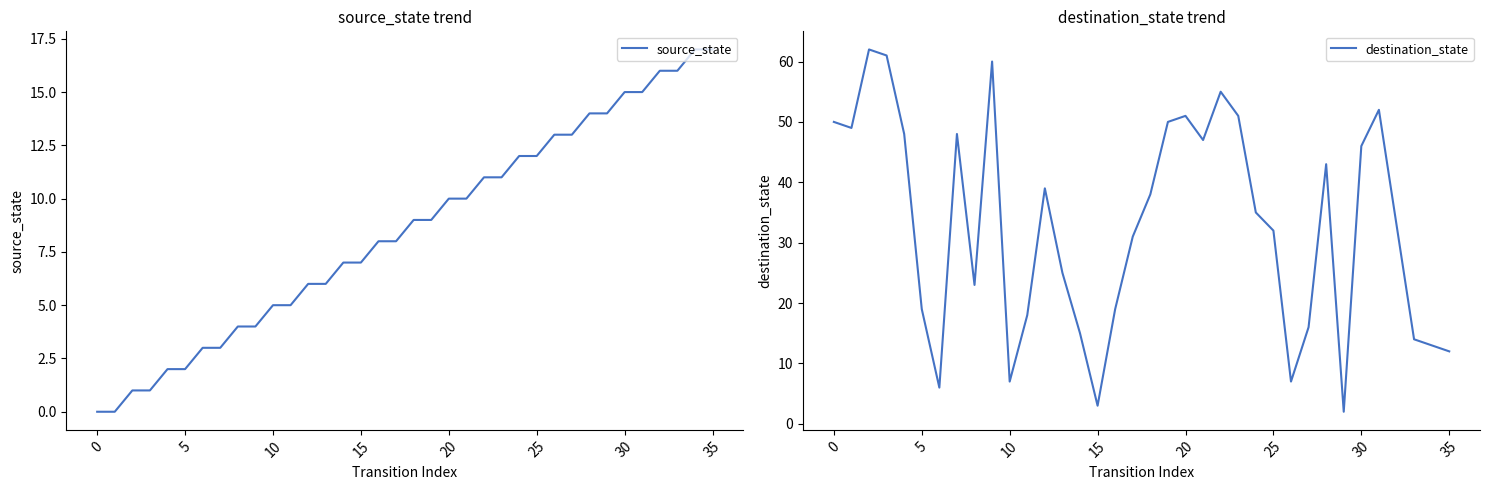

The value of destination_state at 26 is 12. True or false?

False